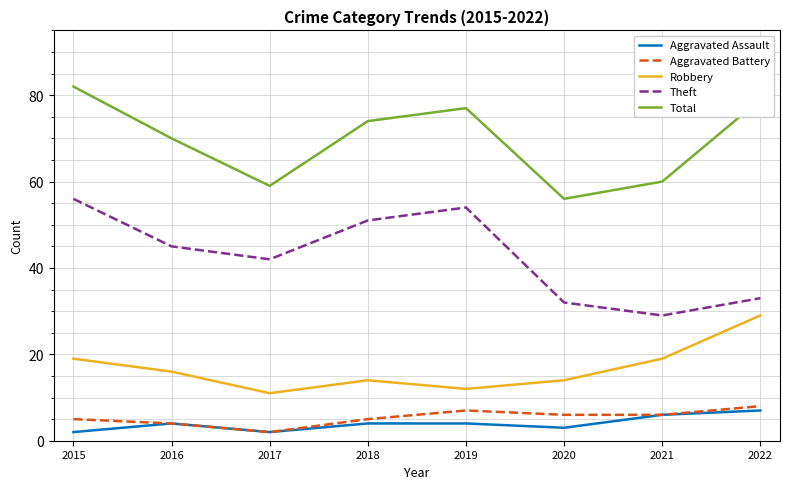

True or false: Total and Aggravated Assault intersect in this chart.

False